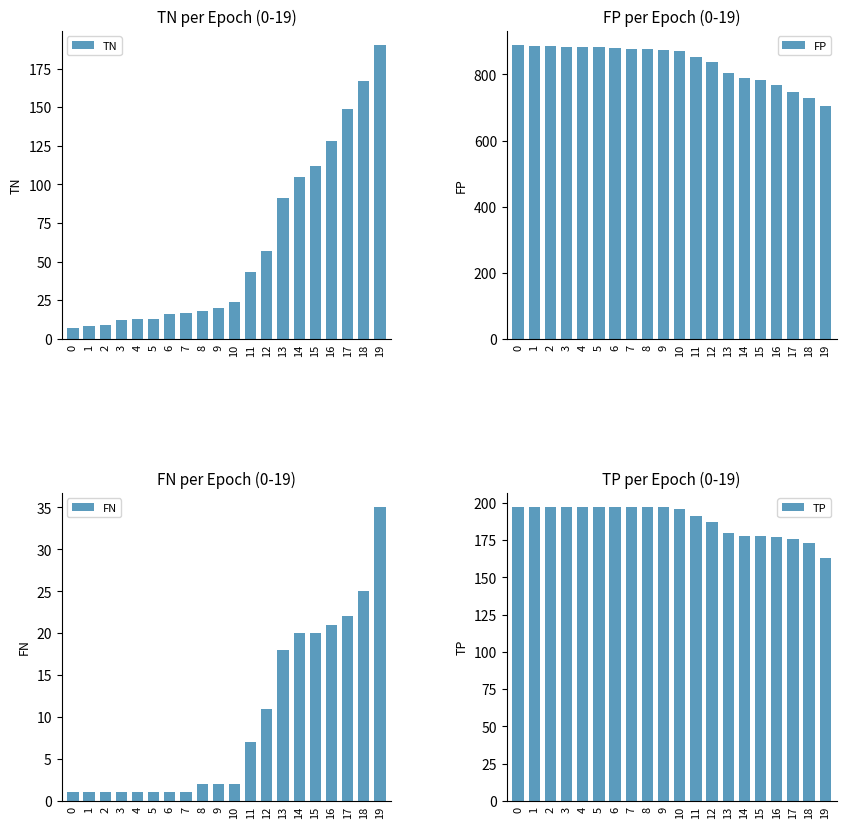

The value of FN at 18 is 35. True or false?

False